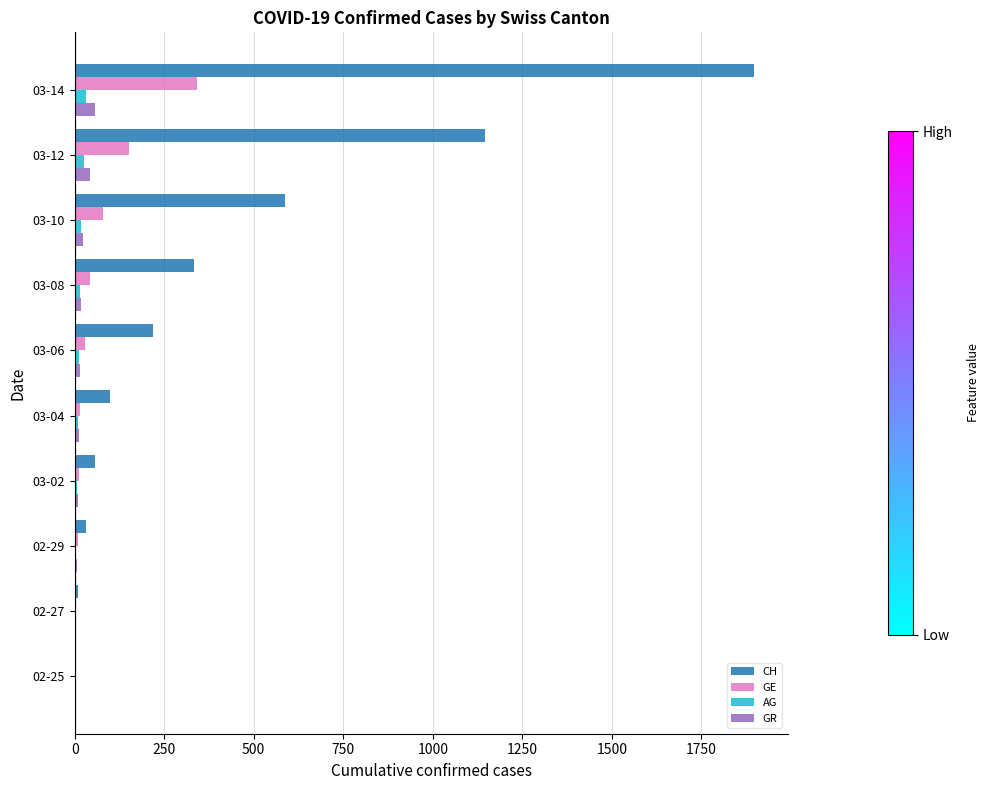

Which category has the highest value across all series?

03-14